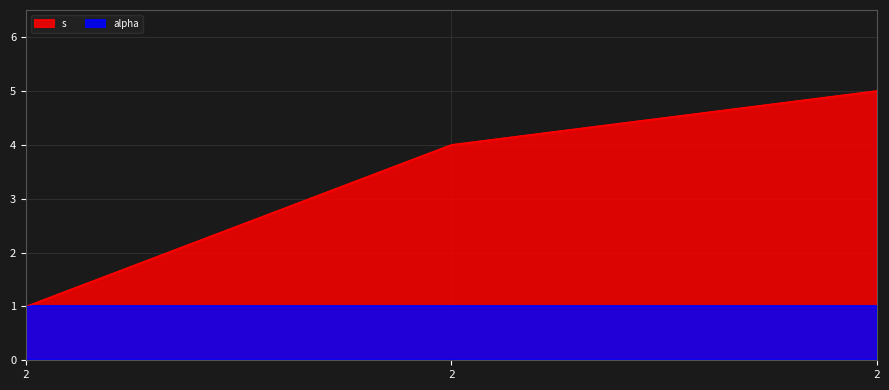

What is the sum of all values?

10